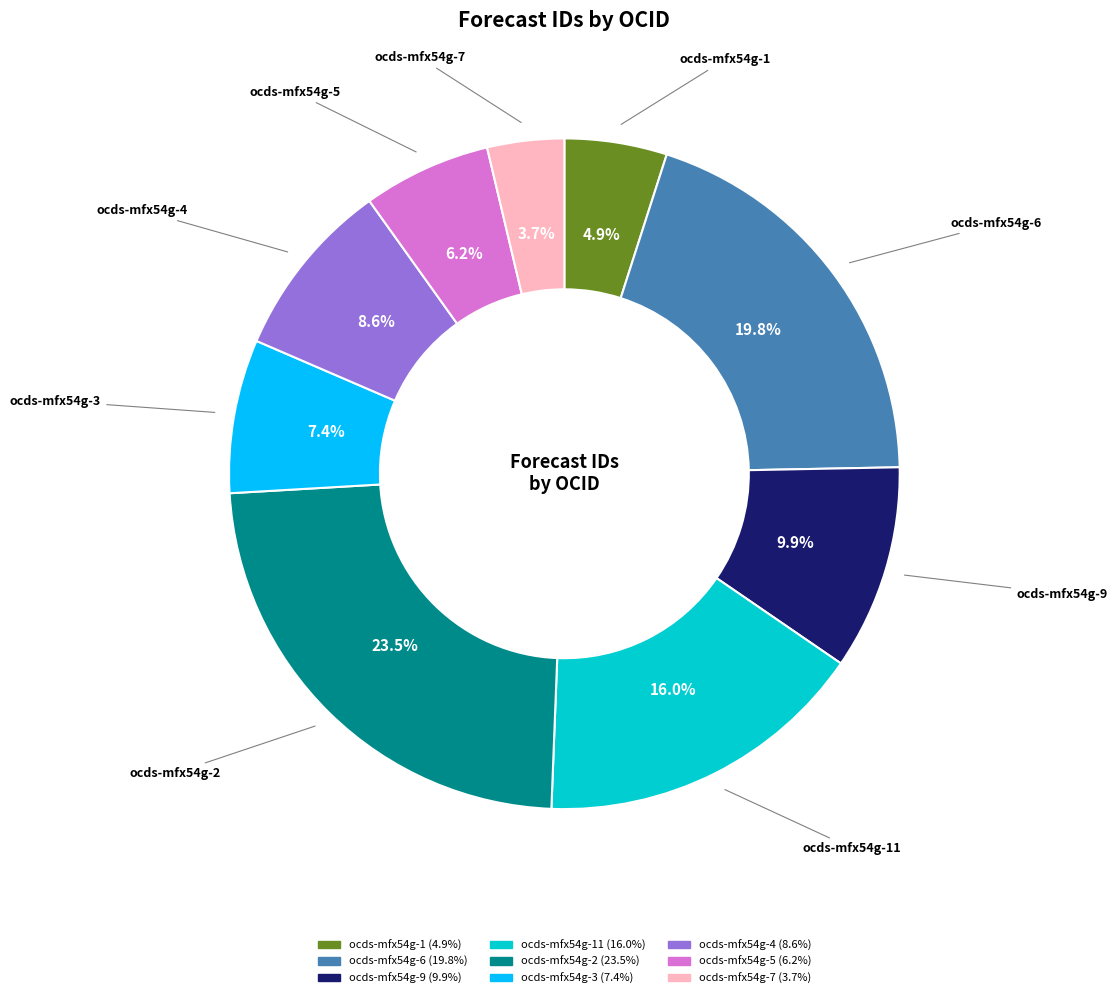

Is there a majority slice in this chart?

No